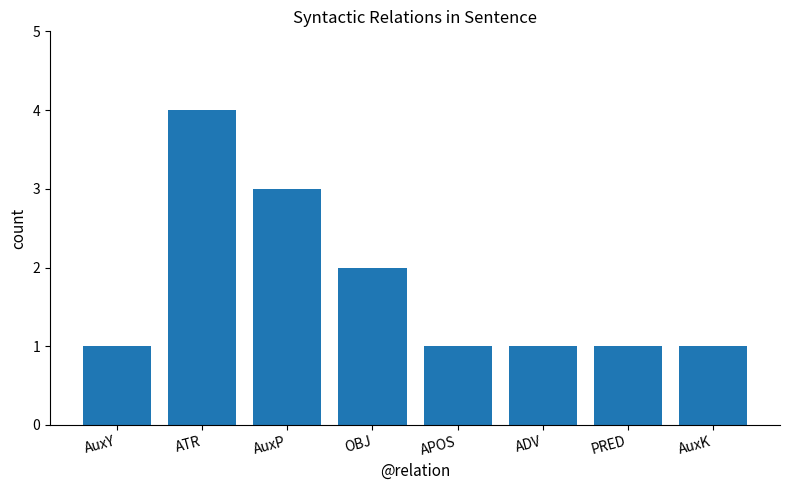

Approximately how many times larger is the value at AuxK compared to APOS?

1.0